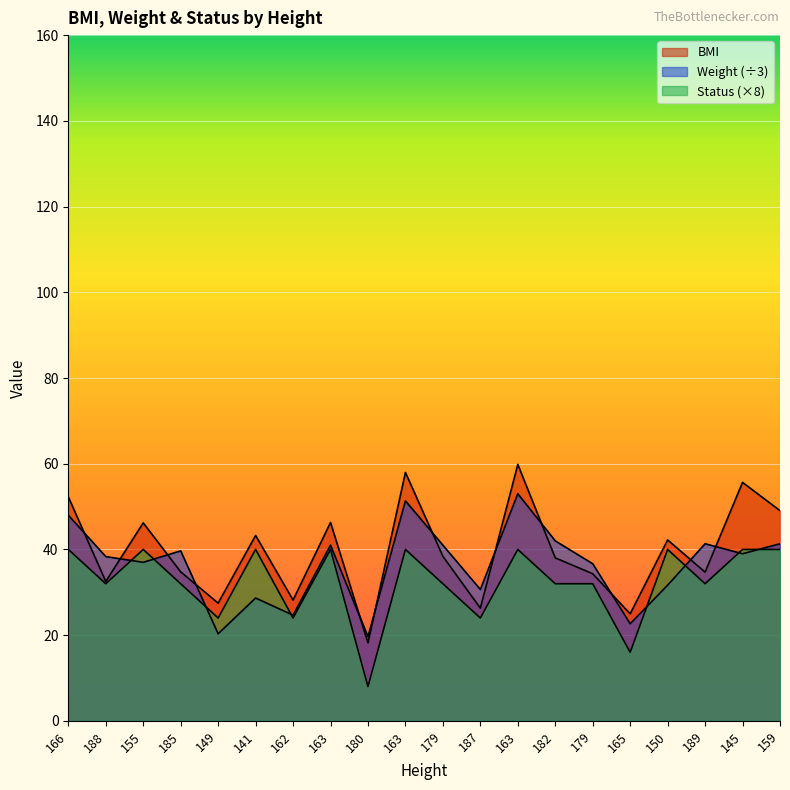

True or false: Status has a value of 59.2 at 141.

False